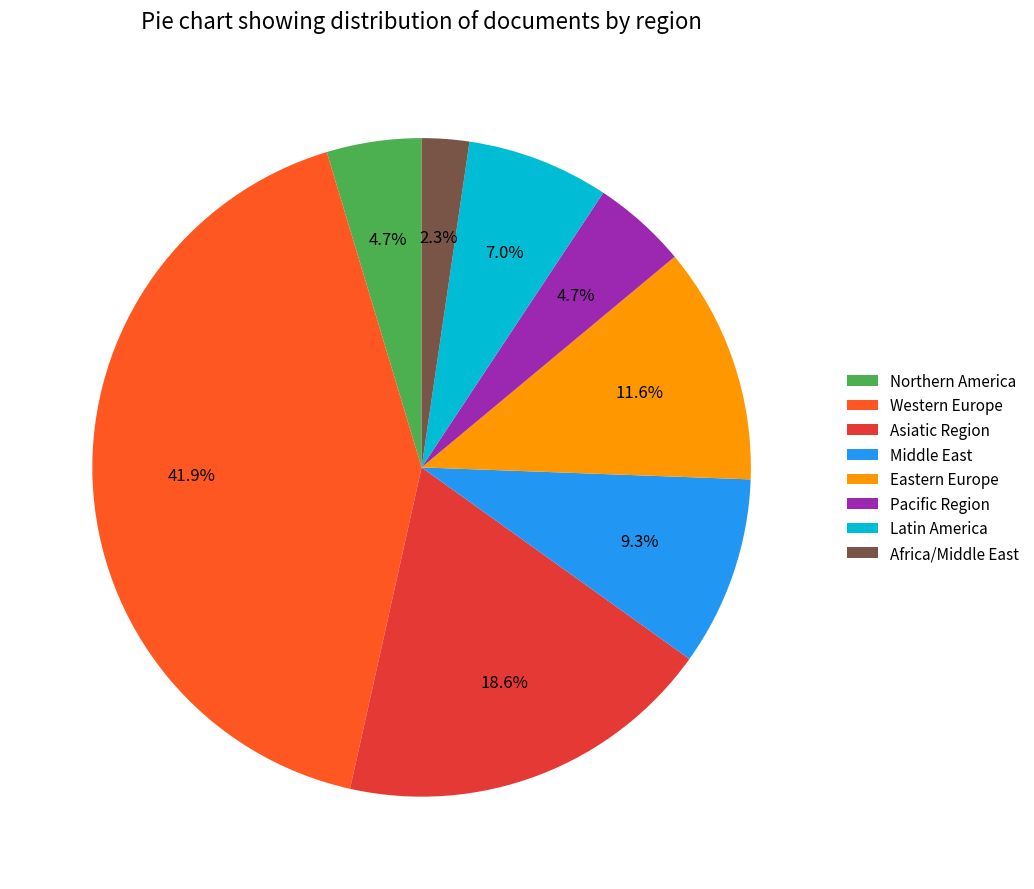

What percentage is NOT represented by Asiatic Region?

81.4%